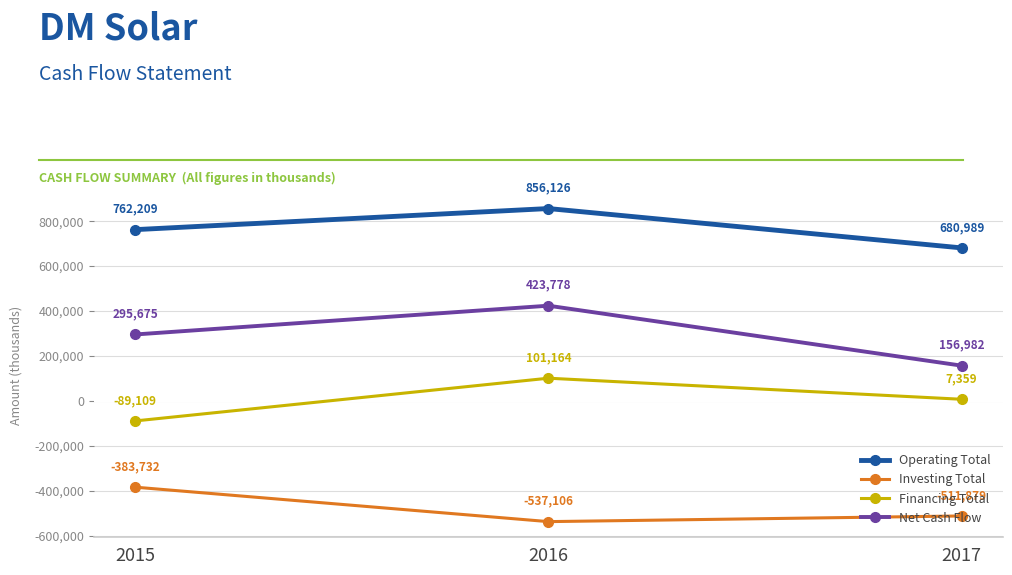

Is it true that Investing Total equals -581513 at 2015?

False